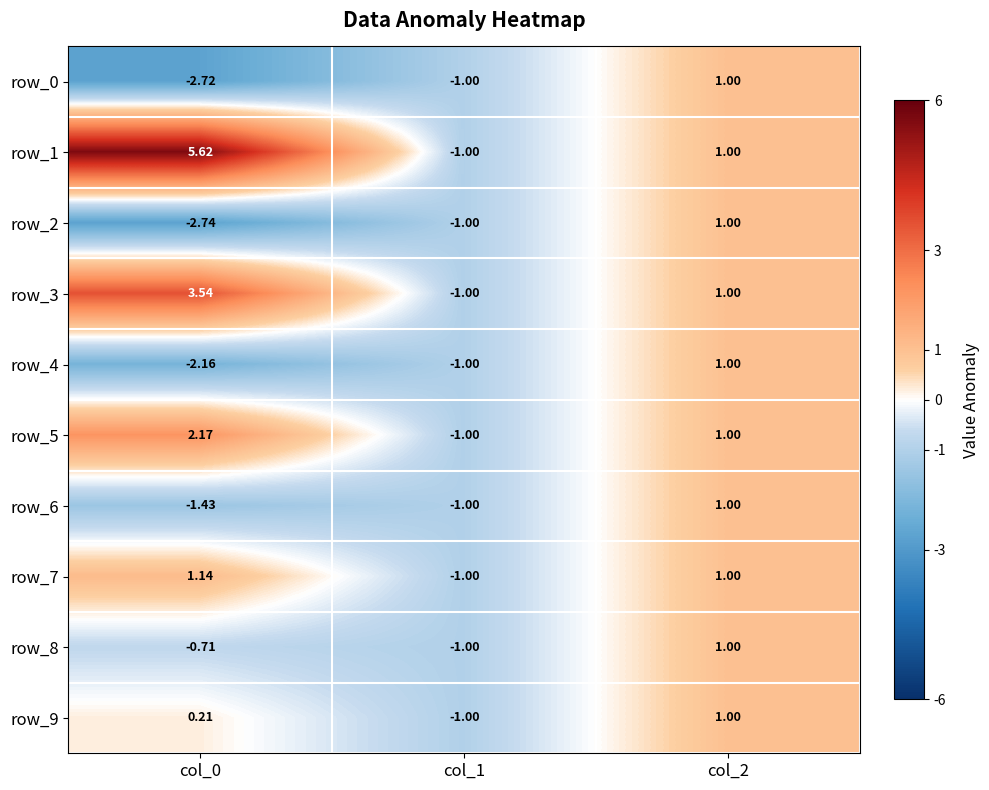

The row_7 series shows 0.6 at col_0. True or false?

False